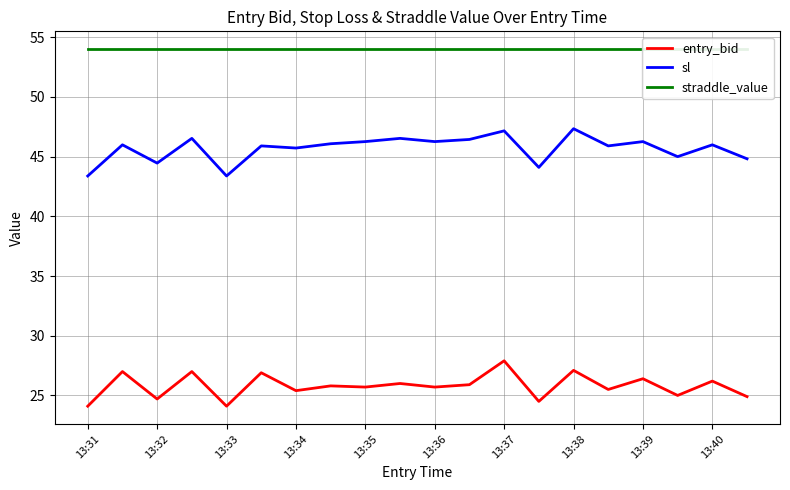

How many lines are shown in the chart?

3